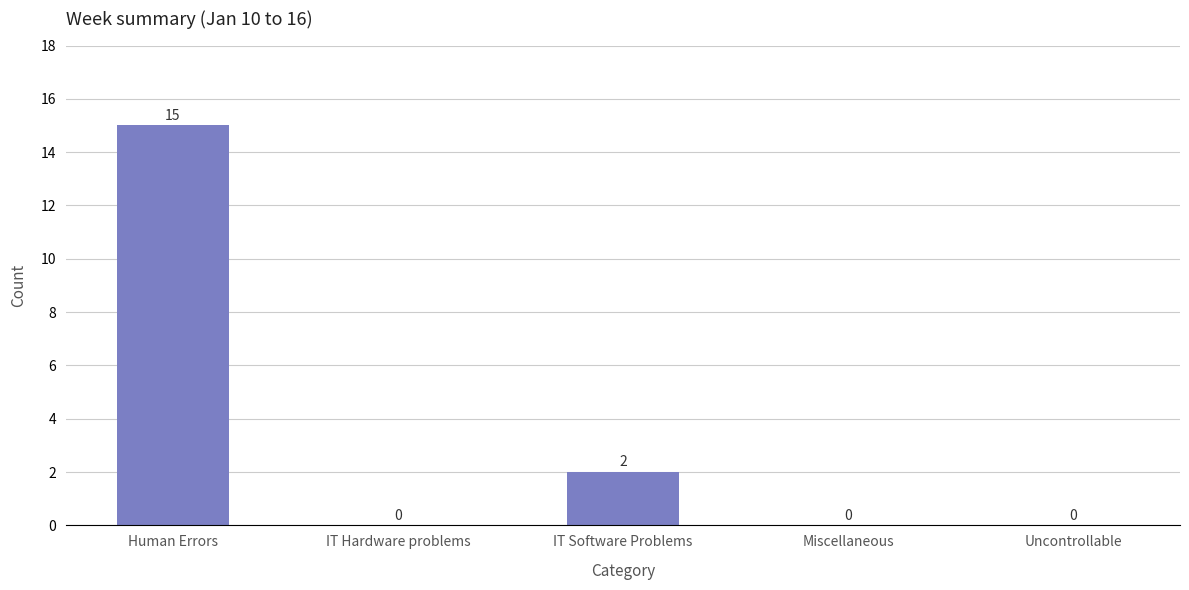

What is the change in value from IT Software Problems to Miscellaneous?

-2